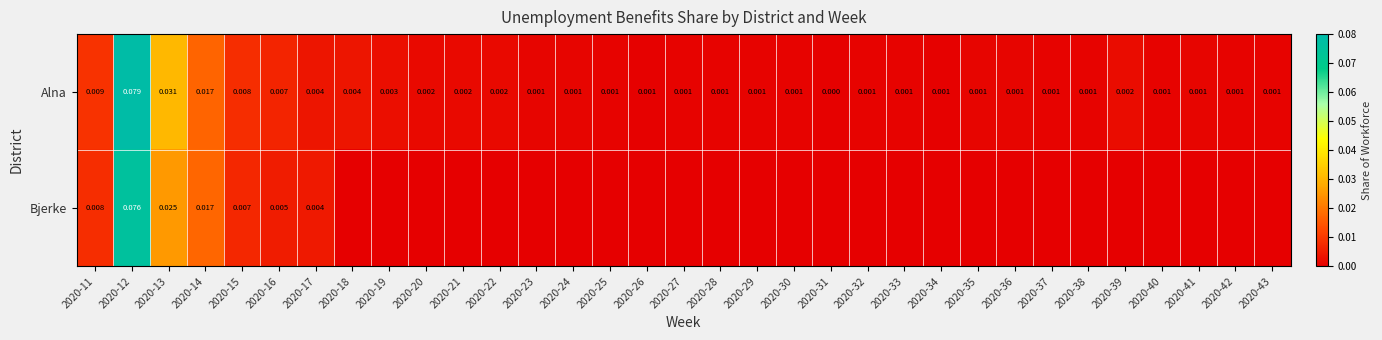

Which series changed the most between 2020-12 and 2020-14?

Alna